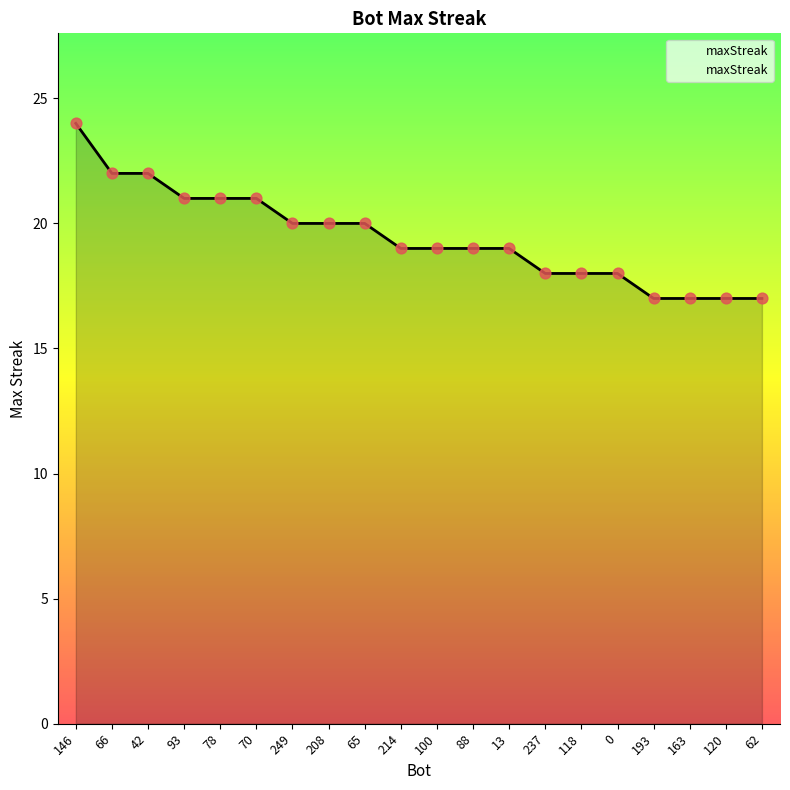

What is the ratio of the value at 214 to the value at 163?

1.1